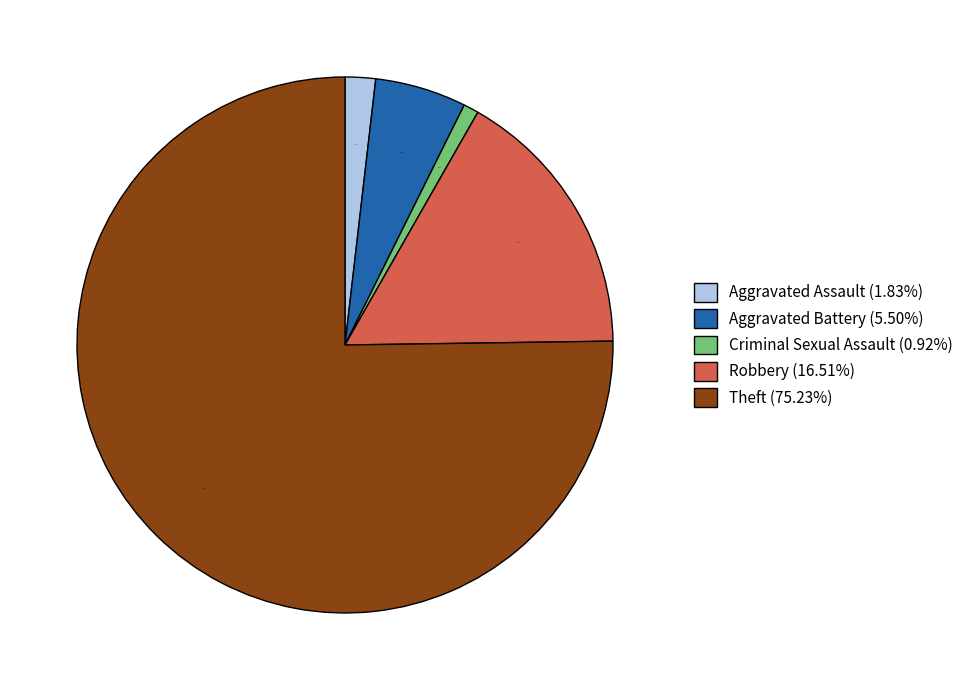

To the nearest percent, what is the difference between the largest and smallest slice percentages?

74%